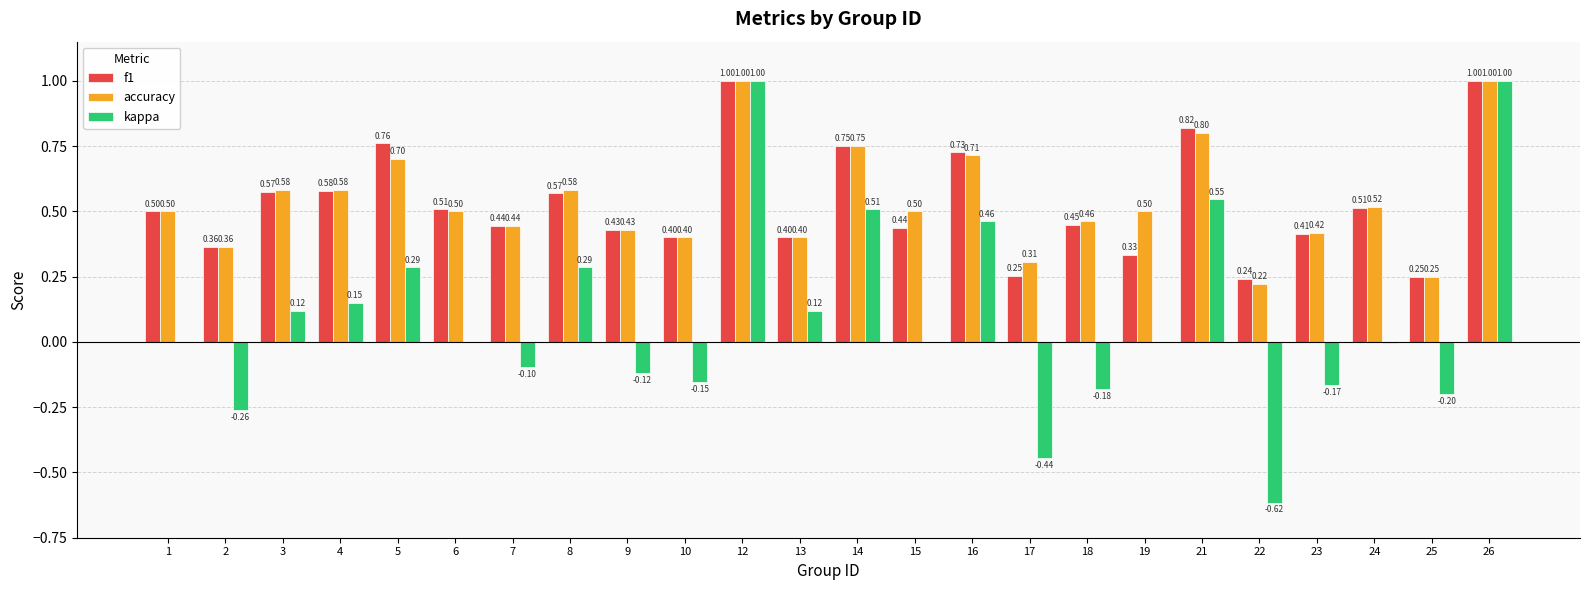

Which series has the largest total across all categories?

accuracy